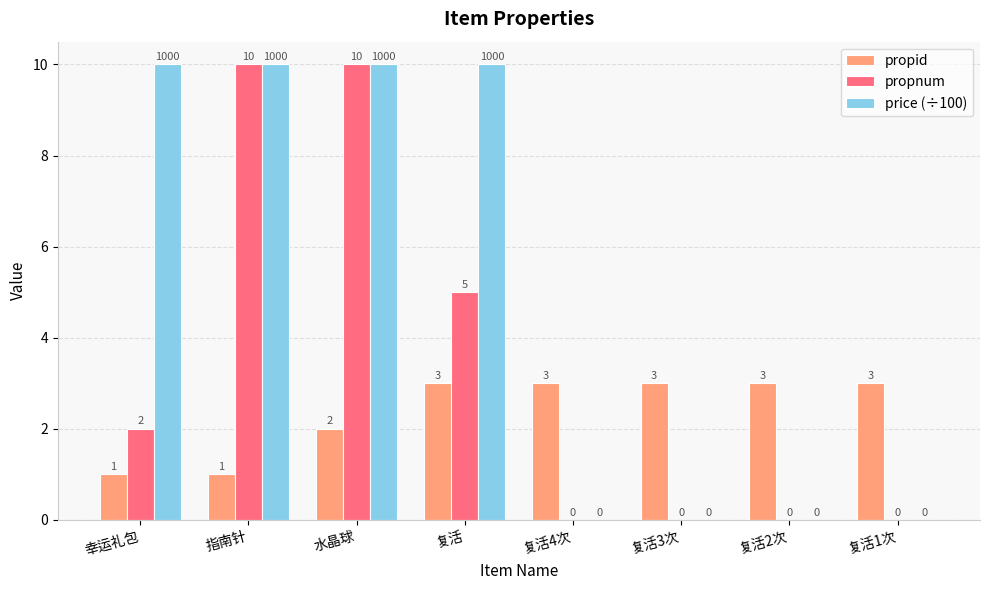

What value does the price (÷100) series have at 水晶球, to the nearest 10?

10